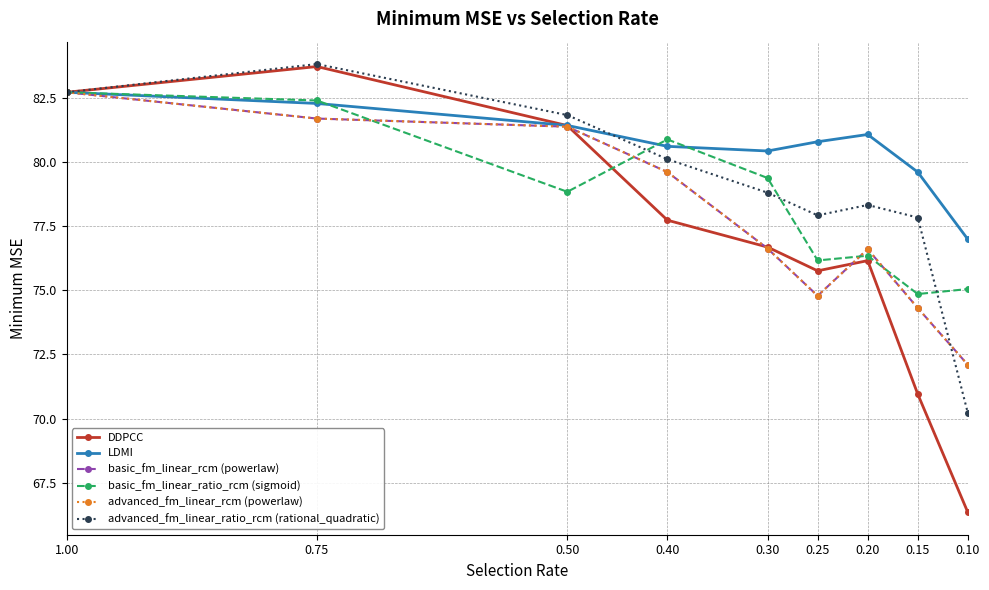

True or false: basic_fm_linear_ratio_rcm (sigmoid) has more than 1 interior local peaks.

True